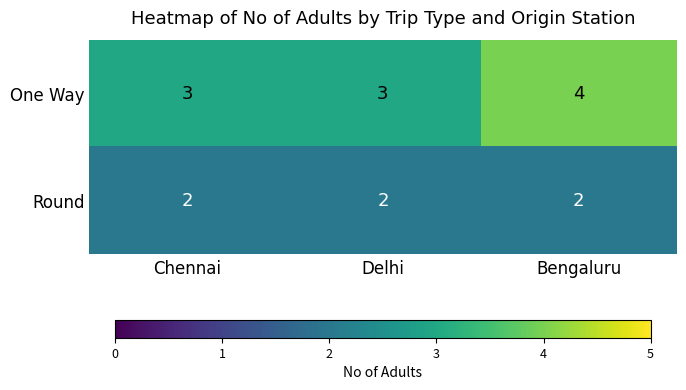

Reading right to left, list all the values displayed in this chart.

One Way: 4	3	3
Round: 2	2	2